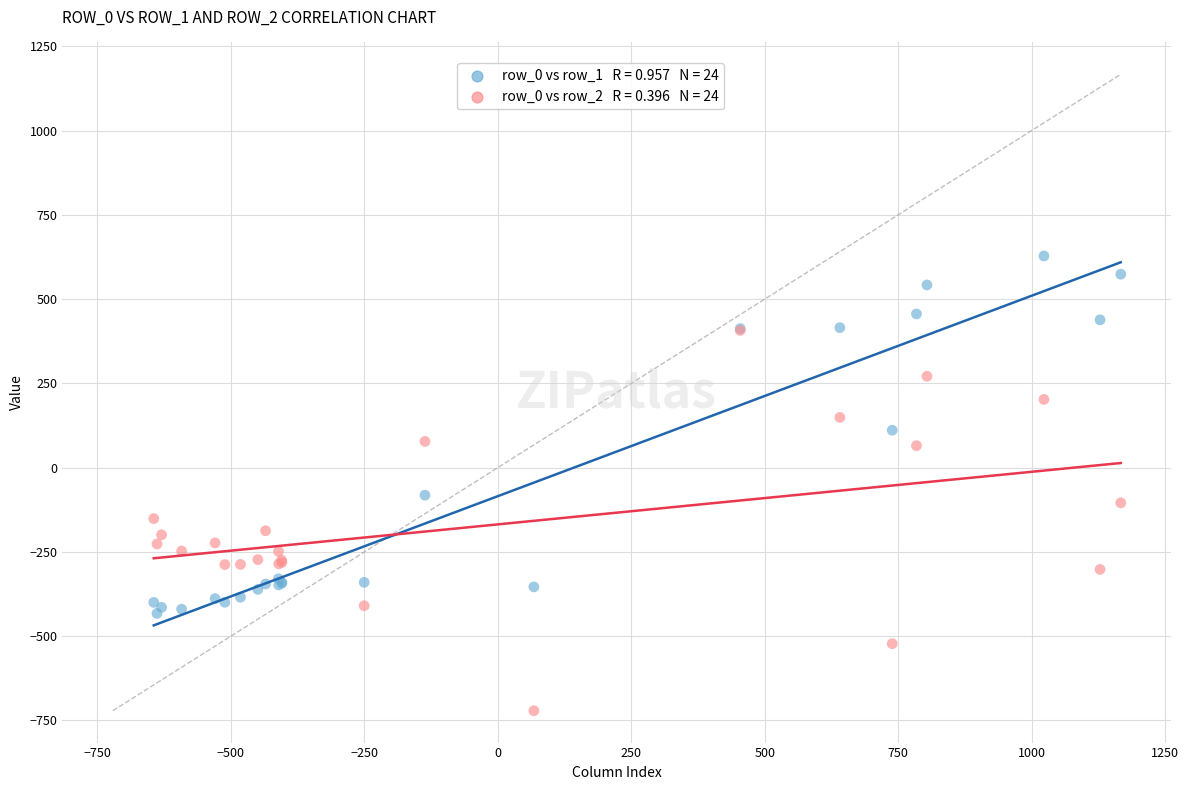

Across all series, what Y value is closest to -46?

-81.6